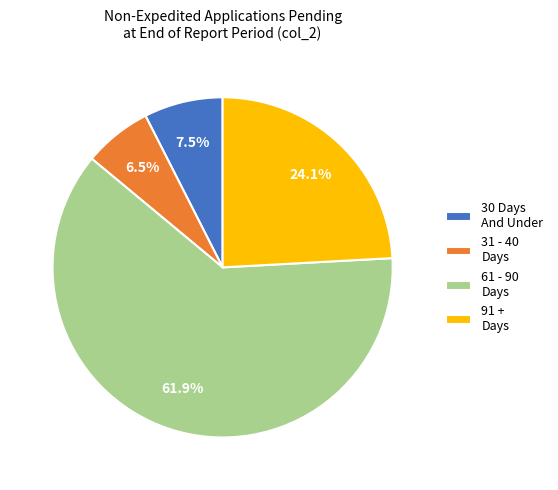

Count the number of slices in the pie.

4